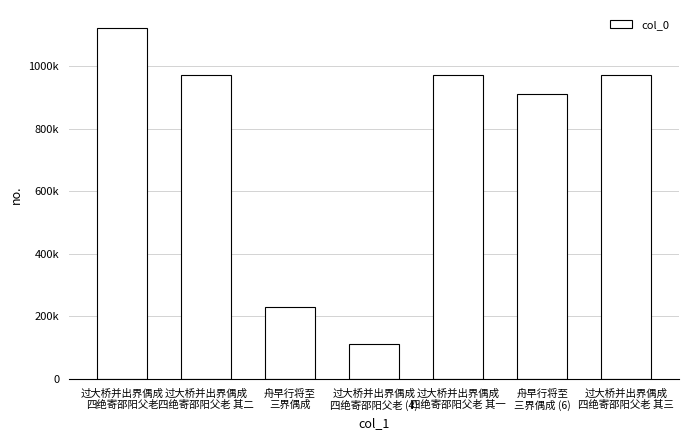

What is the approximate value at 过大桥并出界偶成
四绝寄邵阳父老 其三?

970874